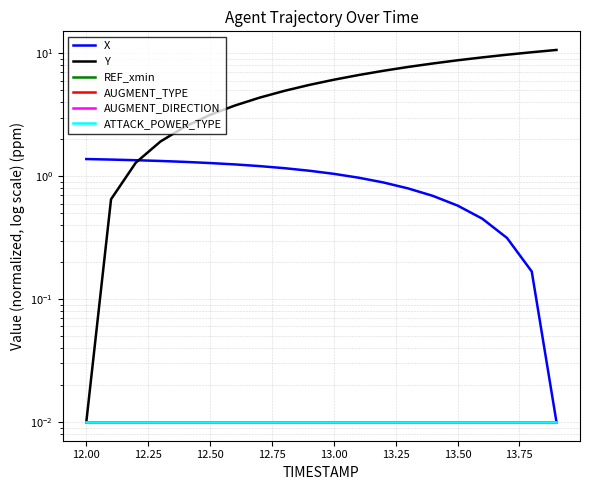

List the series in order of their peak value, lowest first.

REF_xmin, AUGMENT_TYPE, AUGMENT_DIRECTION, ATTACK_POWER_TYPE, X, Y